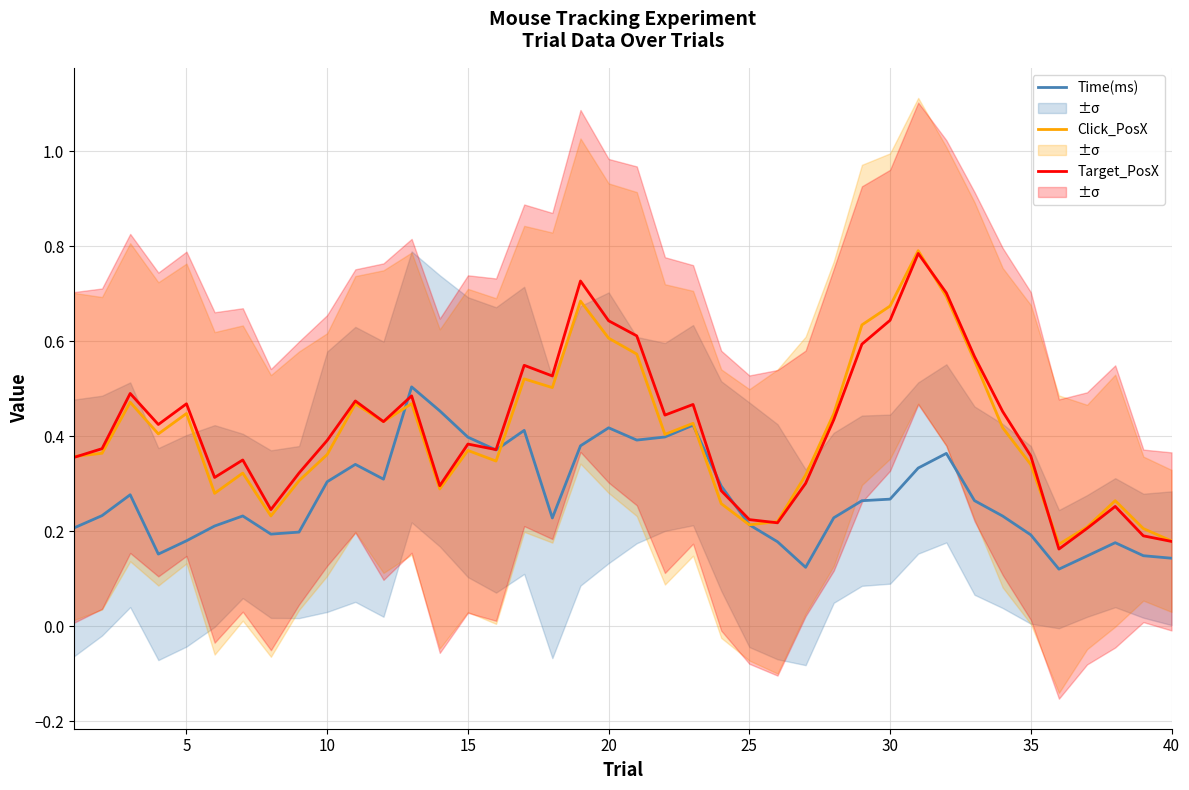

What is the difference between the maximum and minimum values in the Click_PosX series?

0.6